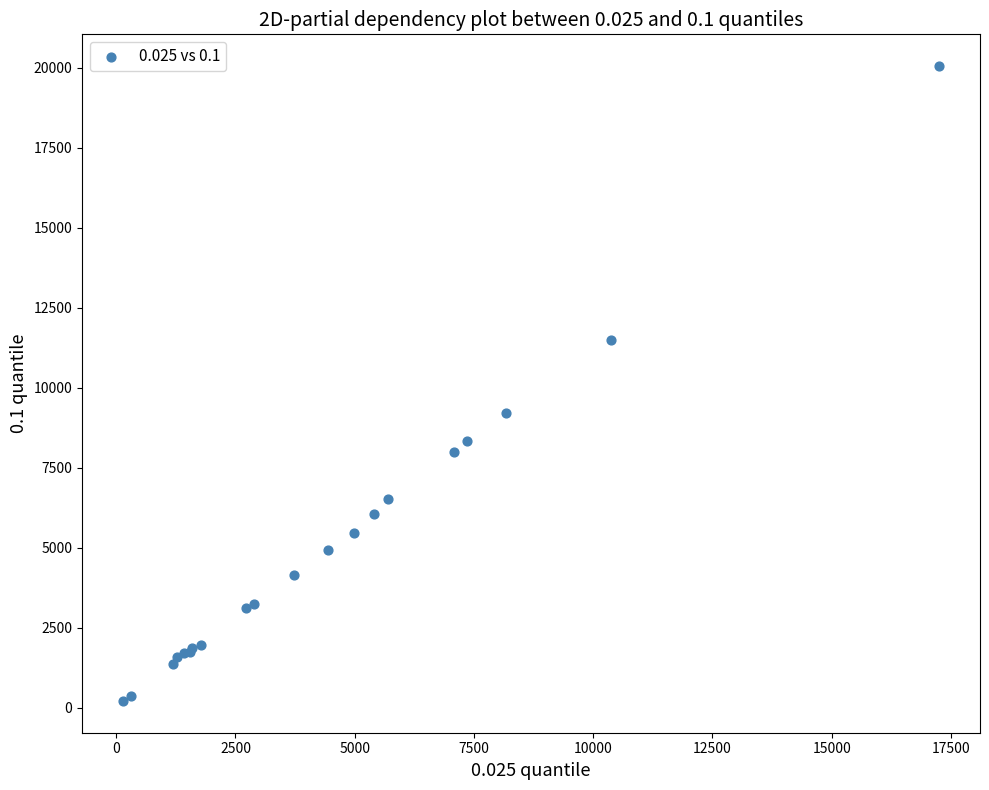

What Y value in the scatter plot is closest to 10130?

9207.7